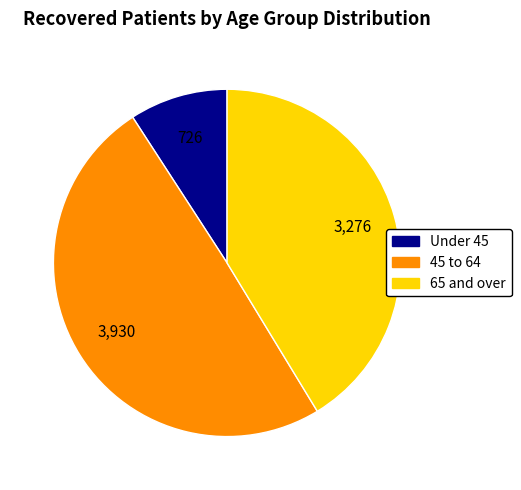

How many segments does this pie chart have?

3